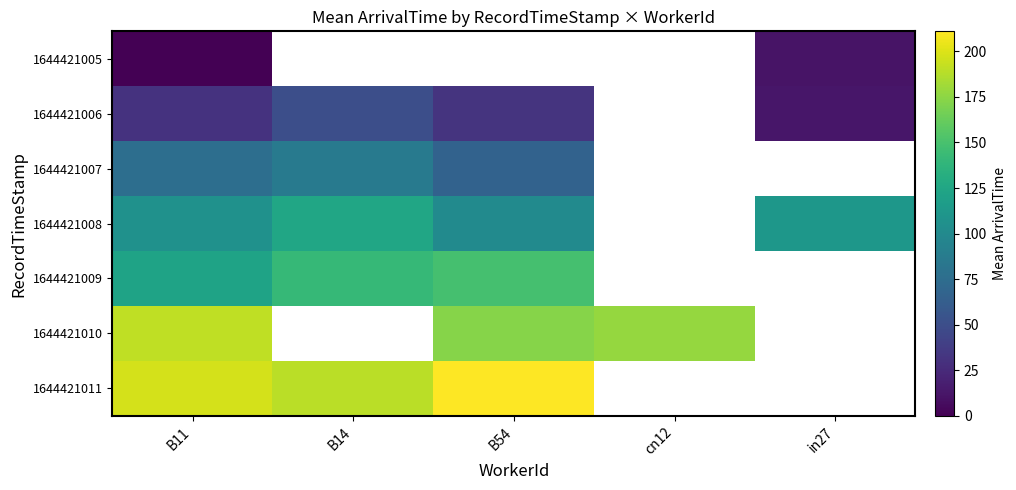

Is the value of 1644421006 at in27 greater than the value of 1644421007 at in27?

No